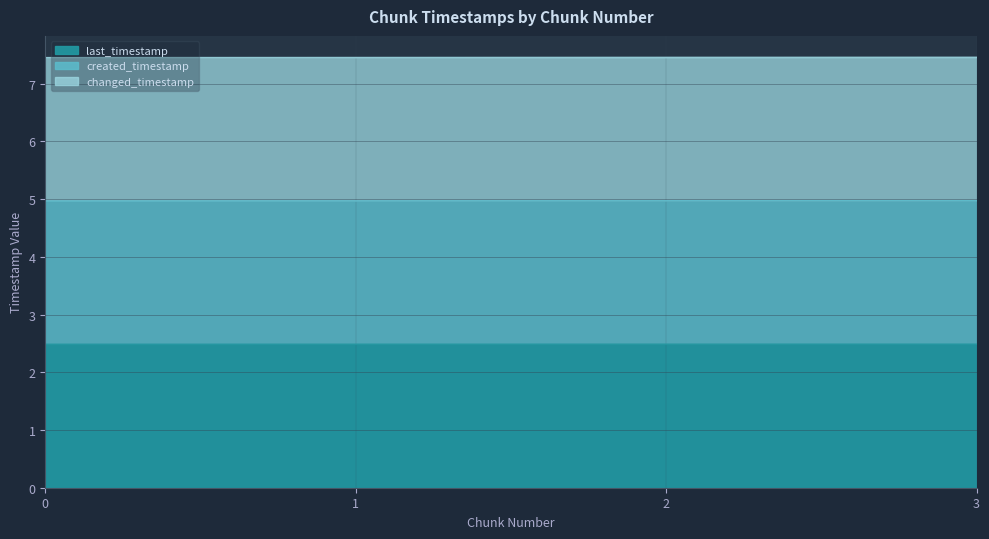

How many created_timestamp values are between 4 and 5?

4